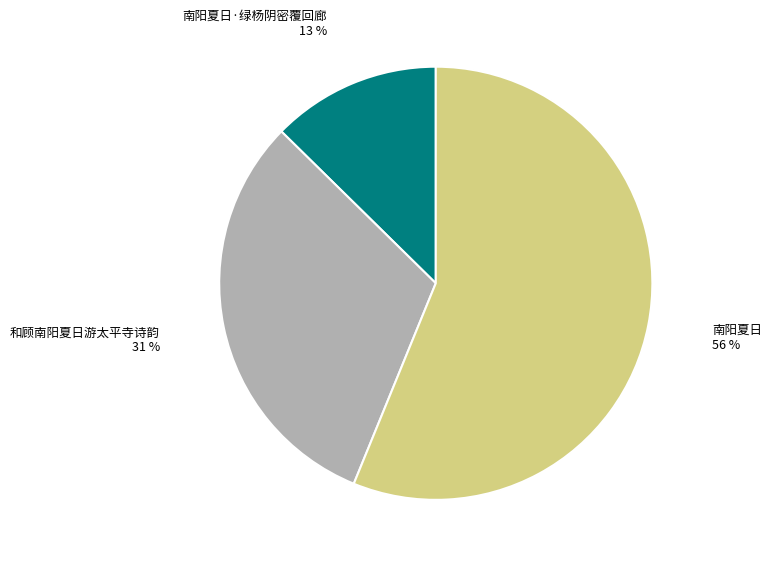

To the nearest percent, what is the average slice percentage?

33%